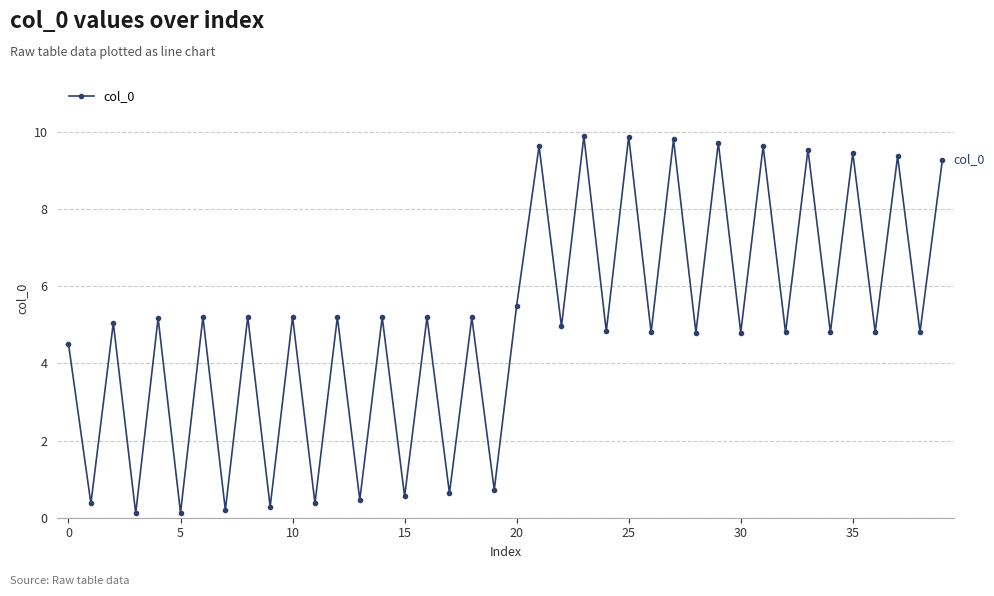

What is the difference between the maximum and minimum values?

9.8